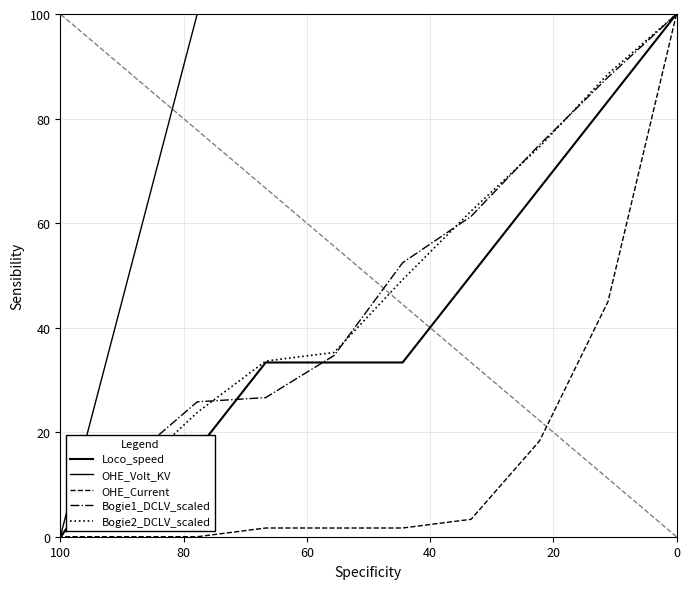

What is the difference between the second highest and second lowest values in the Loco_speed series?

100.0